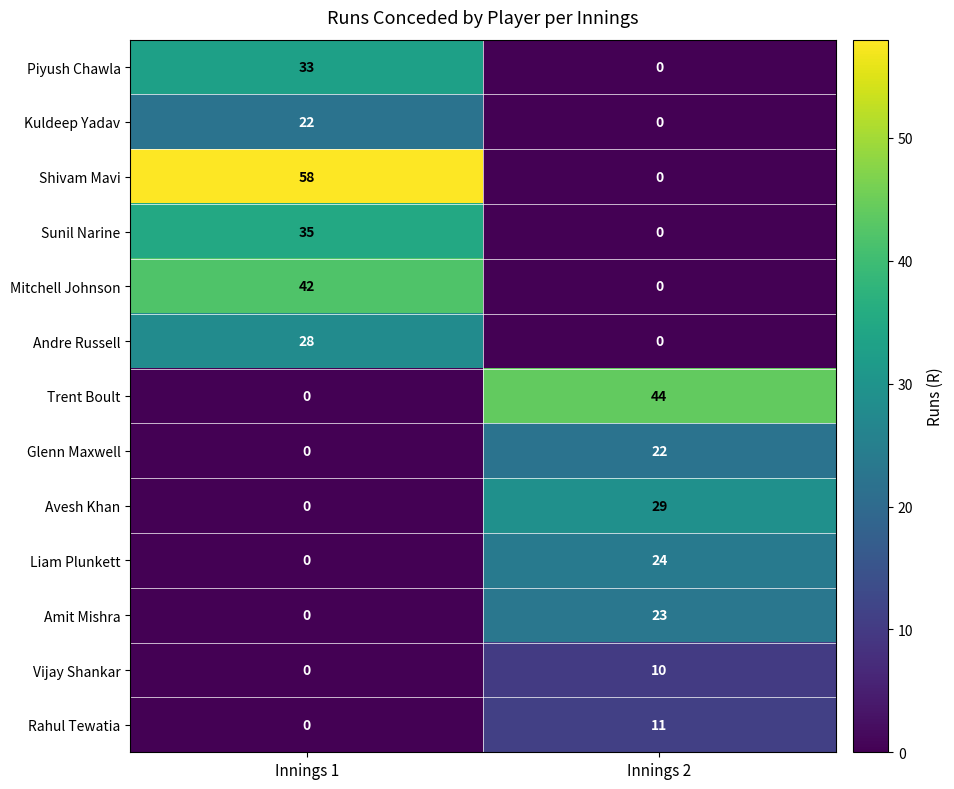

What is the total value across all series at Innings 1?

218